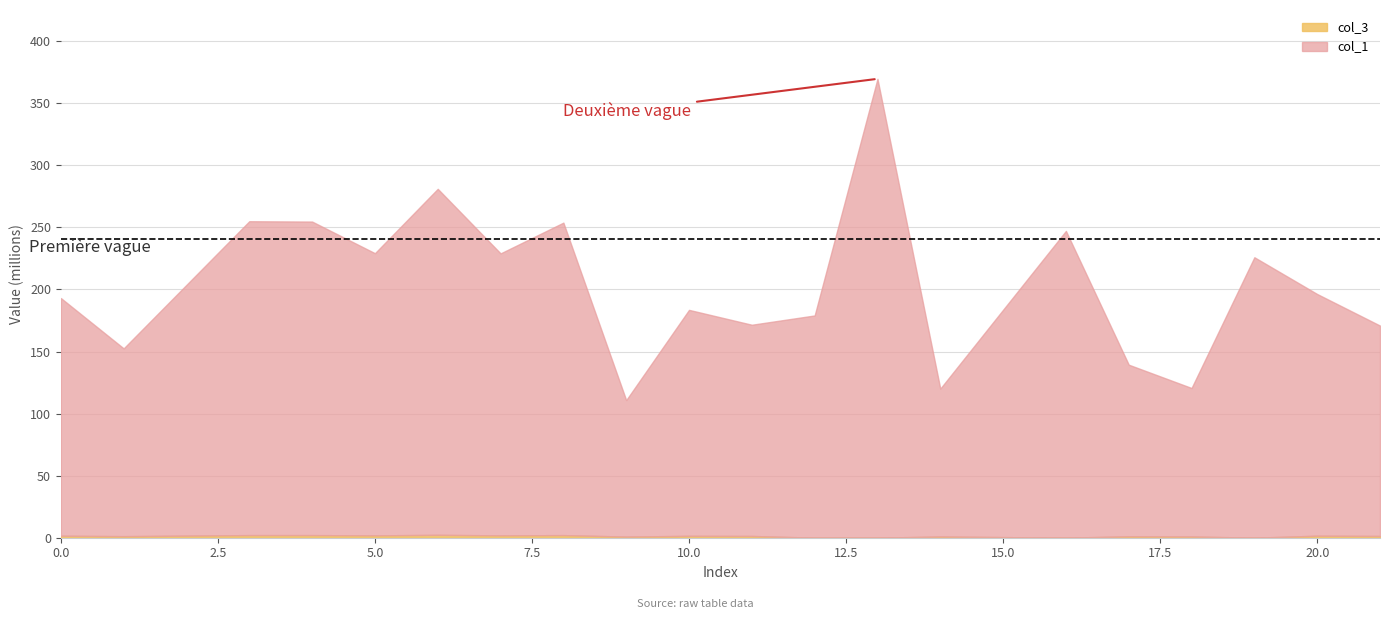

Reading left to right, list all the values displayed in this chart.

col_1: 0=193059891.0	1=152519990.9	3=254944524.1	4=254669550.2	5=229192073.7	6=281036701.0	7=229036391.0	8=253800986.1	9=110824895.2	10=183534908.8	11=171561400.6	12=179044208.7	13=369642045.5	14=120115399.9	16=247152788.6	17=139384208.4	18=120603020.8	19=225926228.7	20=196301913.6	21=170879829.2
col_3: 0=1591659.1	1=1257432.8	3=2101859.5	4=2099592.6	5=1889546.6	6=2316973.4	7=1888263.1	8=2092431.8	9=913682.6	10=1513131.5	11=1414417.4	12=0.0	13=0.0	14=990277.0	16=0.0	17=1149136.4	18=994297.1	19=0.0	20=1618387.6	21=1408798.3